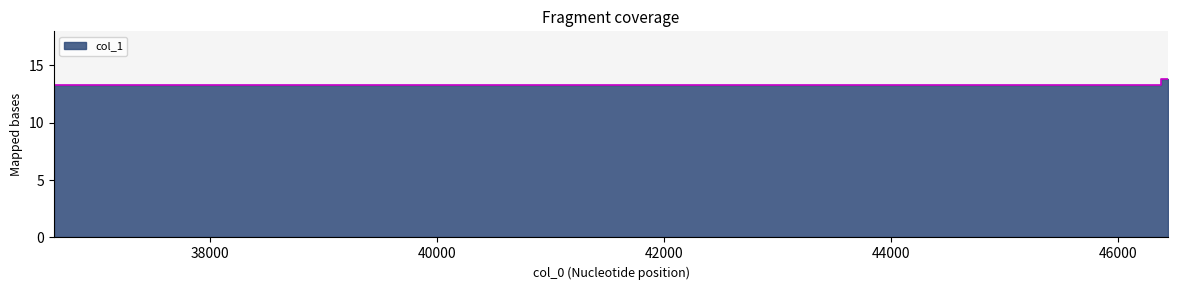

List the labels in order of value, smallest first.

36624.3, 36878.4, 46371.5, 46440.5